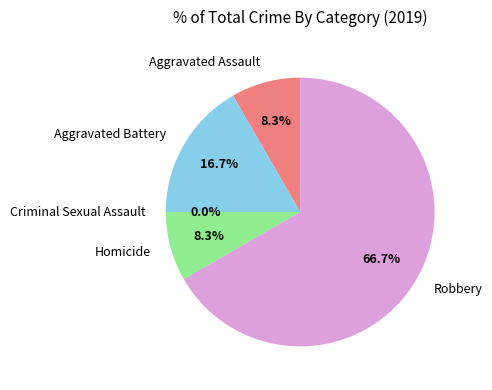

Is there a majority slice in this chart?

Yes